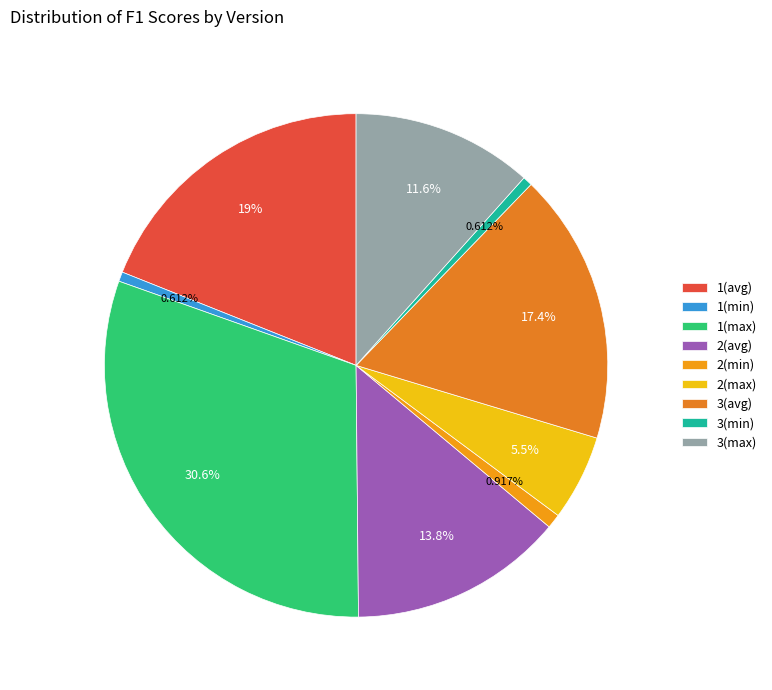

Does any single category account for the majority?

No